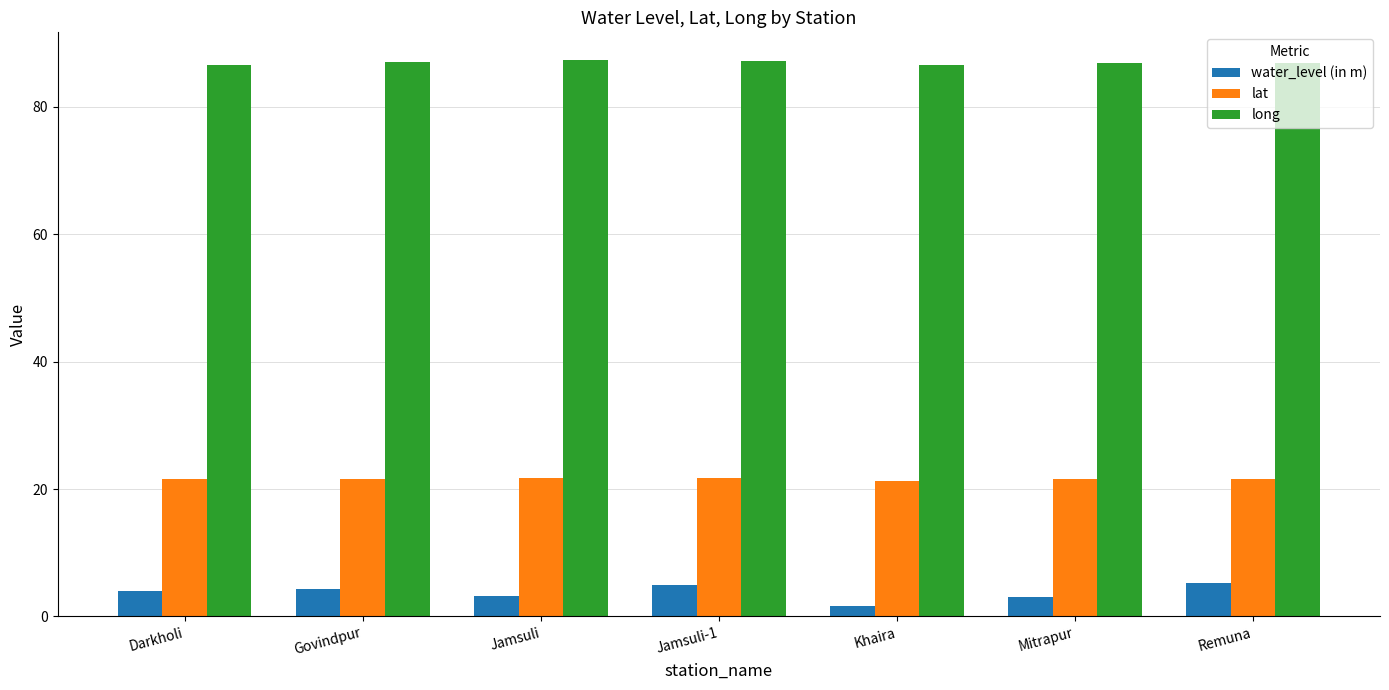

What is the average value of the long series?

86.9